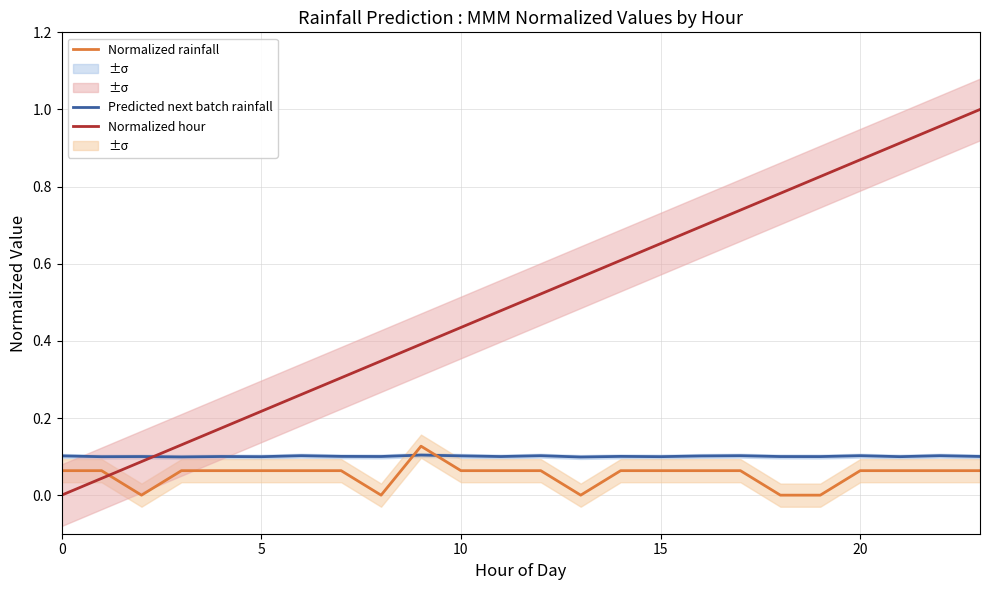

Count the number of categories in the chart.

24